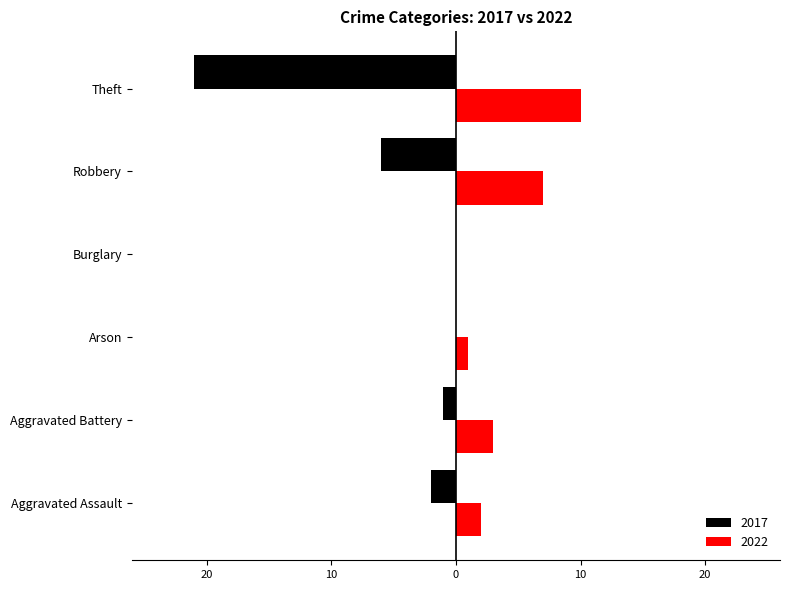

What are all the series names shown in the legend?

2017, 2022